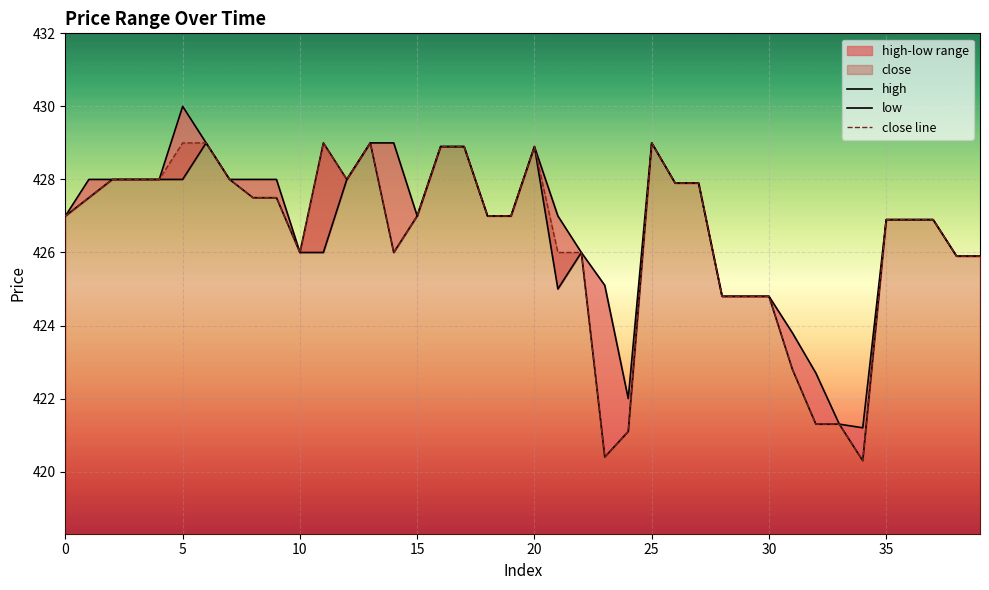

True or false: close line and low intersect in this chart.

False